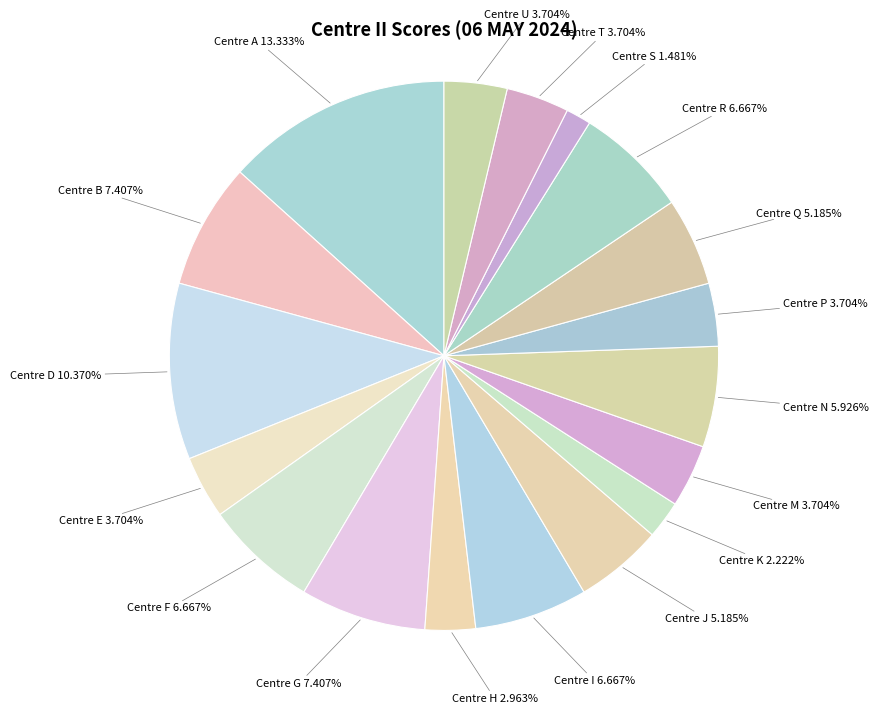

Combined, do Centre M and Centre P account for over 50%?

No